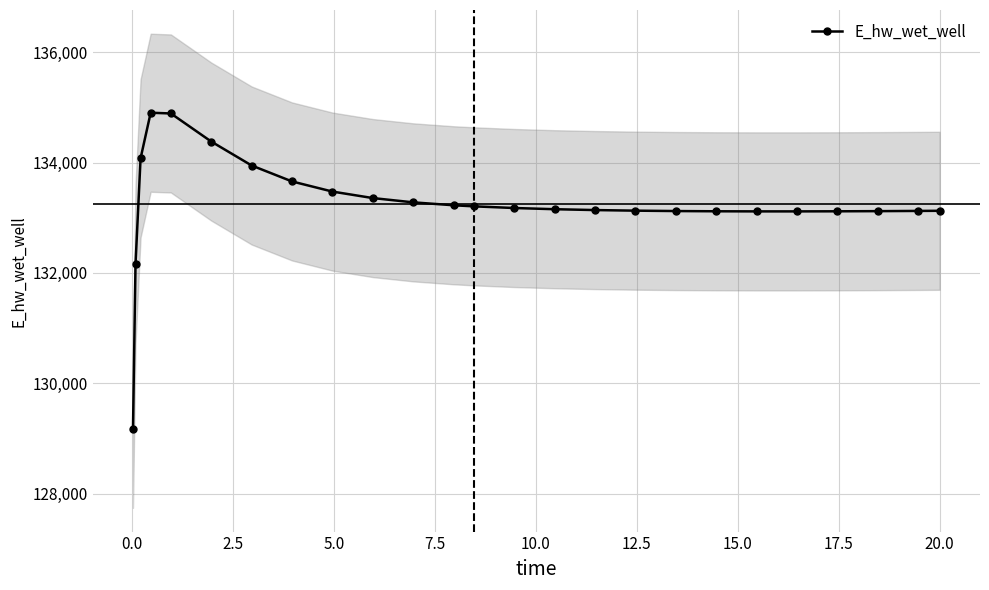

How many lines are shown in the chart?

1